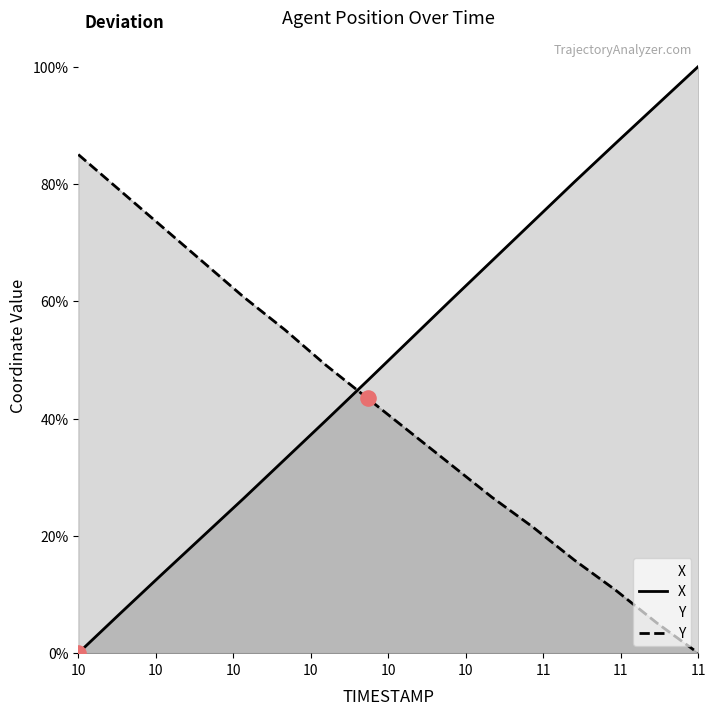

Does the chart have visible grid lines?

No